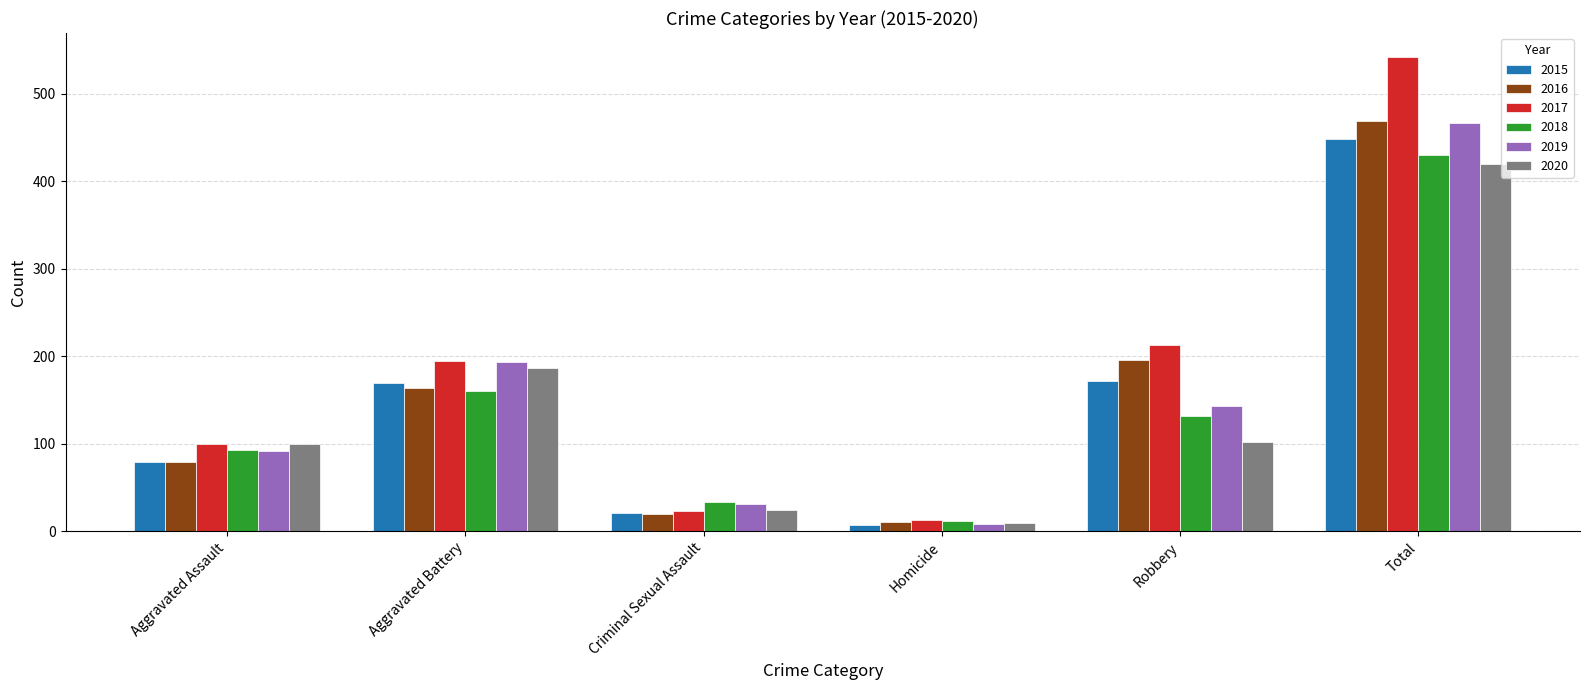

Which series has the largest range (max minus min)?

2017